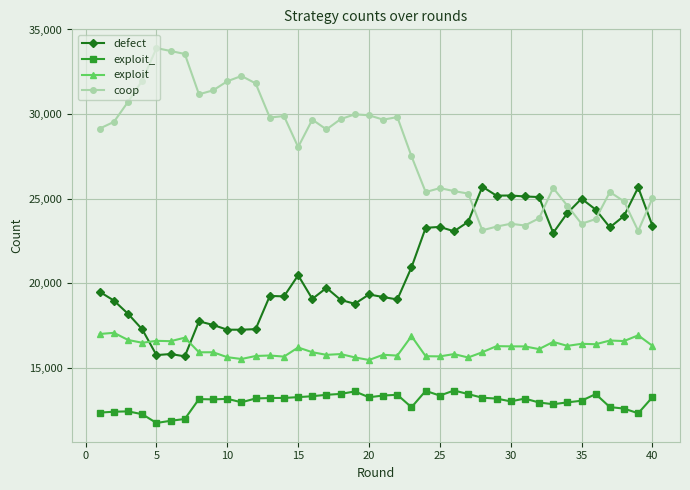

What is the smallest value displayed?

11744